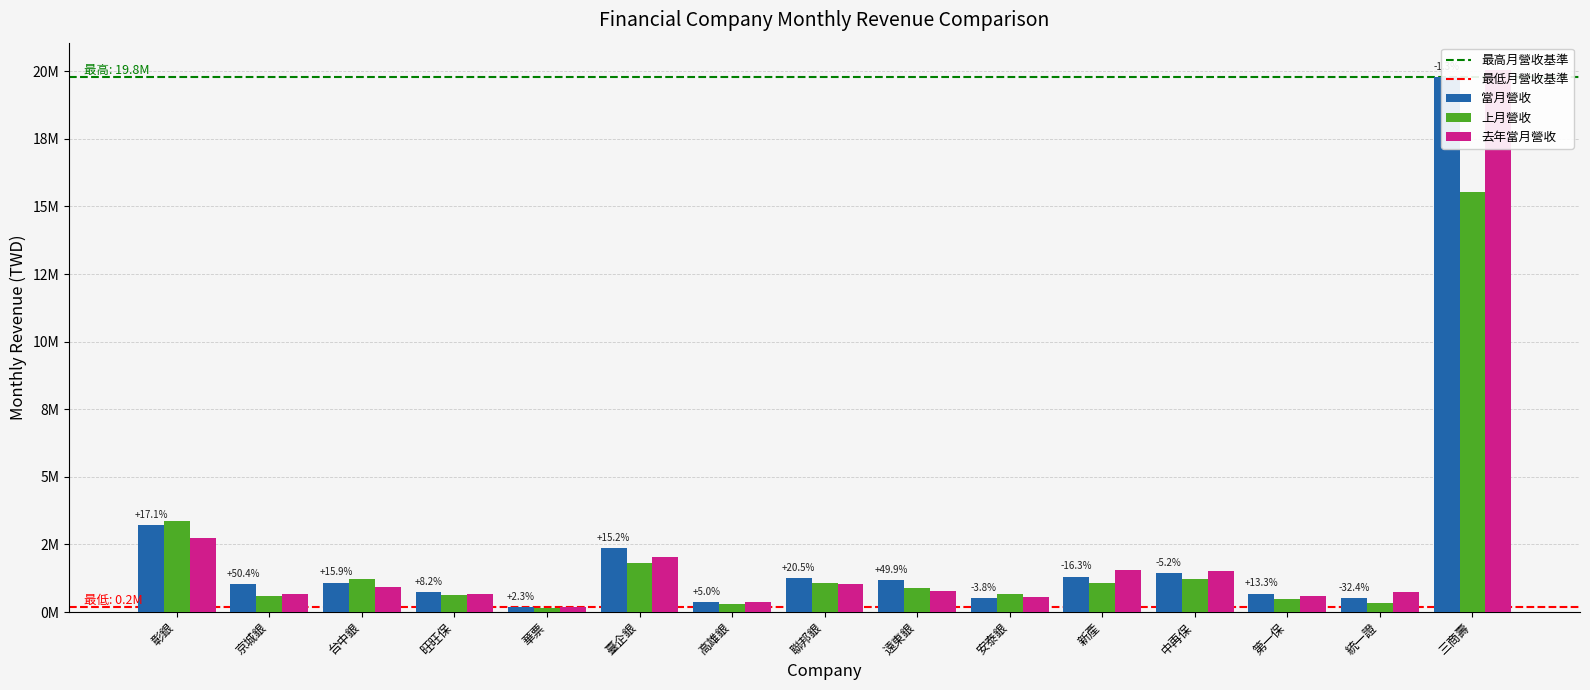

Which has a higher value, 高雄銀 or 聯邦銀?

聯邦銀